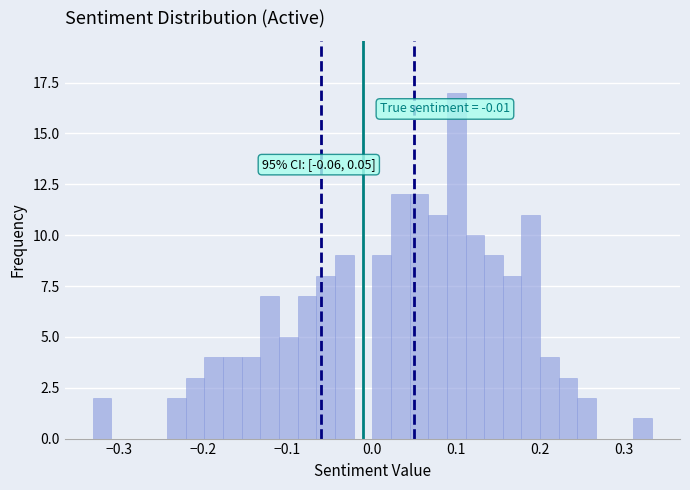

Read against the x-axis, roughly where is the centre of the tallest bar?

0.10